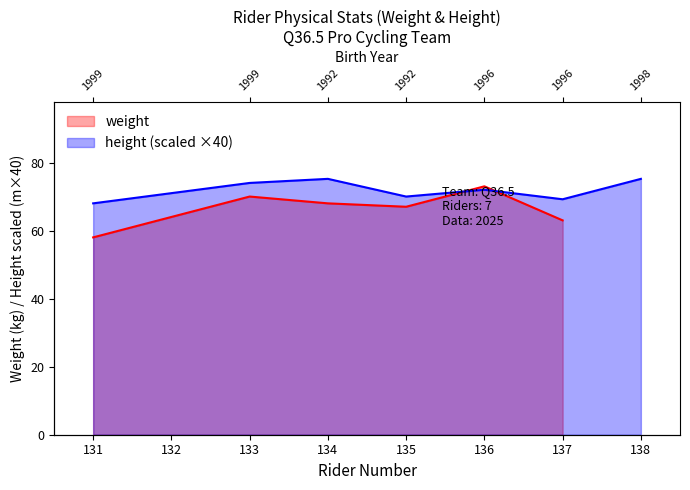

Reading right to left, what are all the values shown in this chart?

75.2	69.2	72.0	70.0	75.2	74.0	68.0